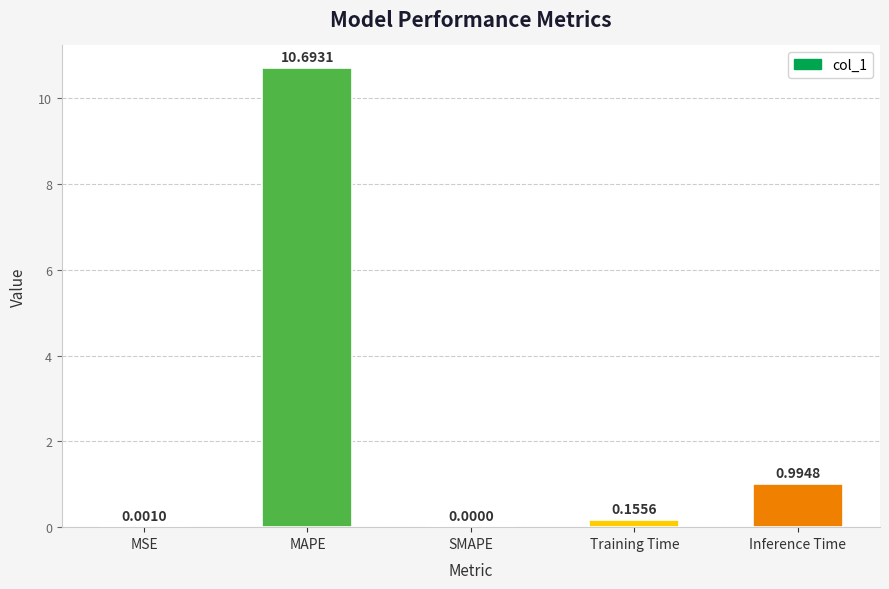

What is the sum of all values?

11.8